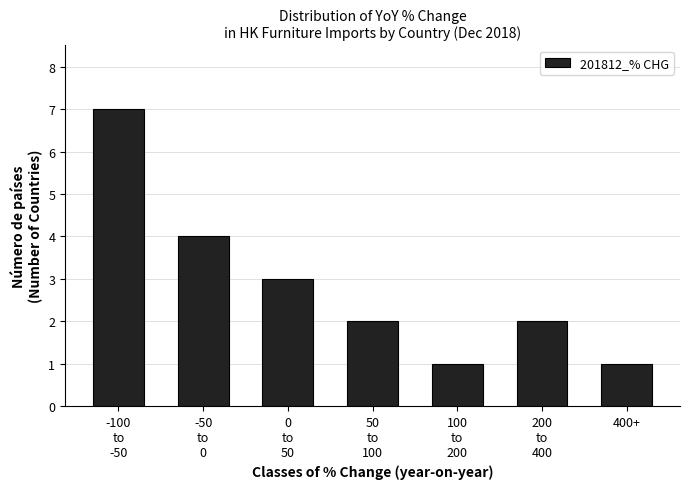

Reading left to right, extract all data points from this chart.

7	4	3	2	1	2	1